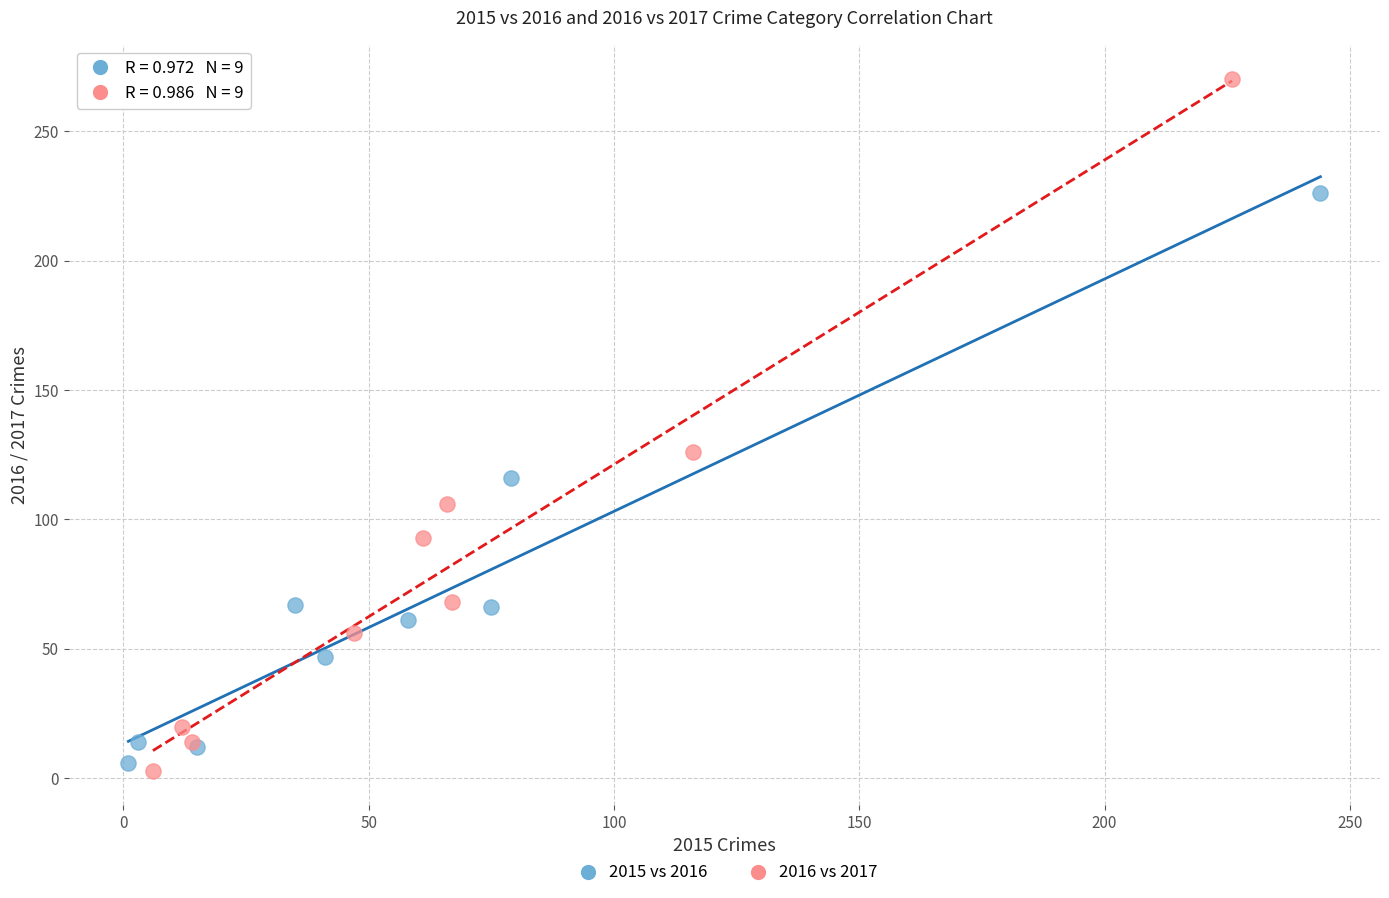

Which series has the widest spread of Y values?

2016 vs 2017